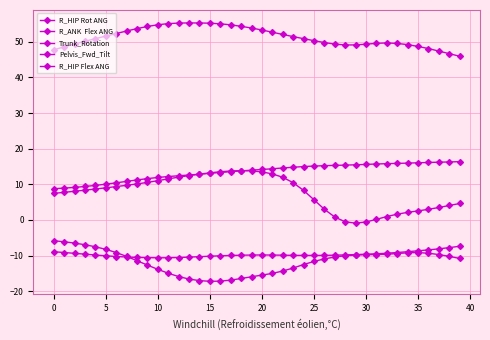

Reading right to left, extract all data points from this chart.

R_HIP Rot ANG: -10.8	-10.2	-9.7	-9.3	-9.1	-9.2	-9.4	-9.6	-9.7	-9.7	-9.8	-10.0	-10.4	-10.9	-11.6	-12.5	-13.5	-14.3	-15.0	-15.5	-15.9	-16.4	-16.9	-17.2	-17.2	-17.0	-16.6	-15.9	-15.0	-13.9	-12.7	-11.4	-10.2	-9.1	-8.2	-7.5	-6.9	-6.5	-6.1	-5.8
R_ANK  Flex ANG: 4.6	4.1	3.5	3.0	2.6	2.1	1.6	1.0	0.2	-0.6	-0.9	-0.5	0.8	3.0	5.7	8.3	10.5	12.0	12.9	13.5	13.8	13.8	13.8	13.5	13.2	12.9	12.5	12.0	11.5	11.0	10.5	10.1	9.7	9.4	9.0	8.7	8.4	8.1	7.8	7.5
Trunk_Rotation: -7.4	-7.8	-8.1	-8.4	-8.6	-8.9	-9.1	-9.3	-9.5	-9.6	-9.7	-9.8	-9.9	-9.9	-9.9	-9.9	-9.9	-9.9	-9.8	-9.8	-9.8	-9.9	-10.0	-10.0	-10.2	-10.3	-10.4	-10.5	-10.6	-10.6	-10.6	-10.5	-10.4	-10.3	-10.0	-9.8	-9.6	-9.4	-9.1	-8.9
Pelvis_Fwd_Tilt: 16.4	16.3	16.2	16.1	16.1	16.0	15.9	15.8	15.7	15.6	15.5	15.4	15.3	15.2	15.1	15.0	14.8	14.6	14.4	14.2	14.0	13.8	13.6	13.3	13.1	12.8	12.6	12.4	12.2	11.9	11.6	11.2	10.8	10.4	10.1	9.7	9.4	9.1	8.9	8.8
R_HIP Flex ANG: 45.9	46.7	47.4	48.1	48.7	49.2	49.5	49.7	49.6	49.3	49.1	49.1	49.4	49.8	50.3	50.9	51.5	52.1	52.7	53.3	53.9	54.3	54.8	55.0	55.2	55.3	55.3	55.3	55.1	54.8	54.3	53.7	53.0	52.3	51.6	50.9	50.2	49.4	48.6	47.8